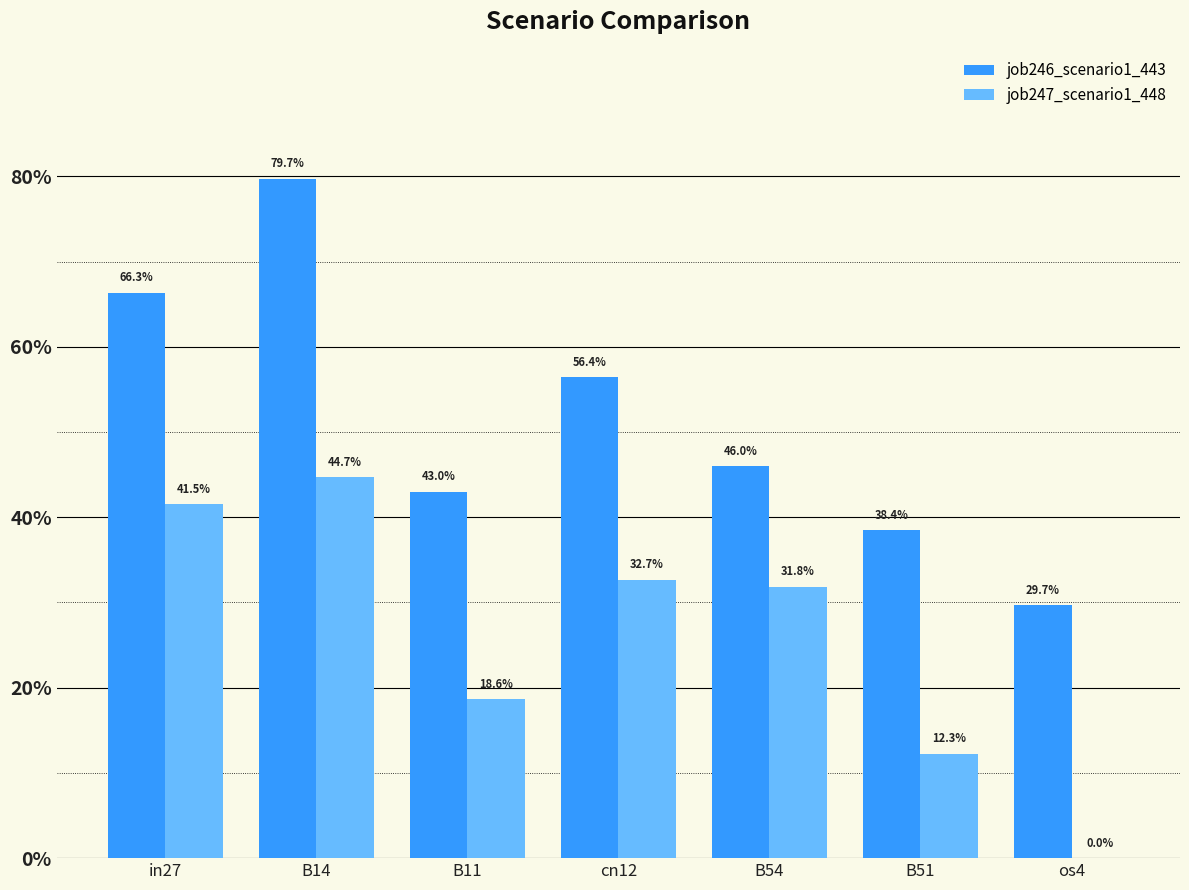

How many job246_scenario1_443 values are between 0 and 1?

7